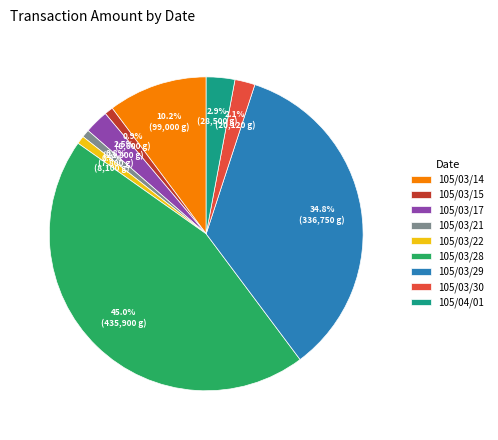

Does 105/03/30 account for over 50% of the chart?

No